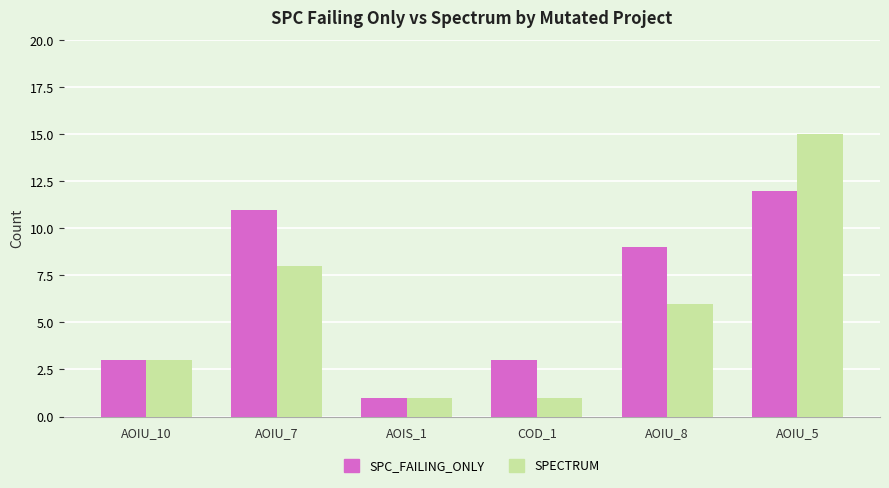

Which category has the lowest value in the SPC_FAILING_ONLY series?

AOIS_1